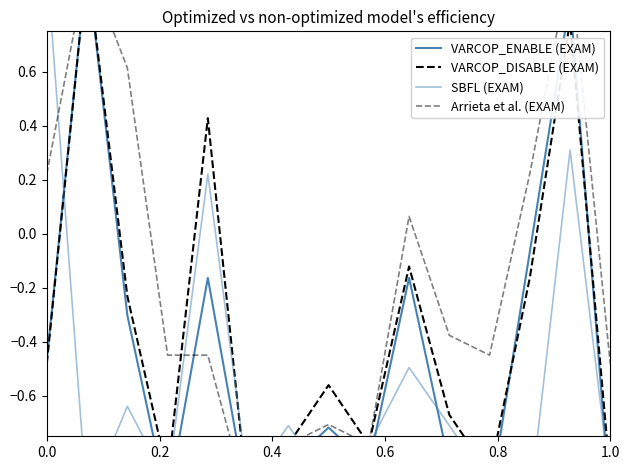

What is the smallest value displayed?

-1.0